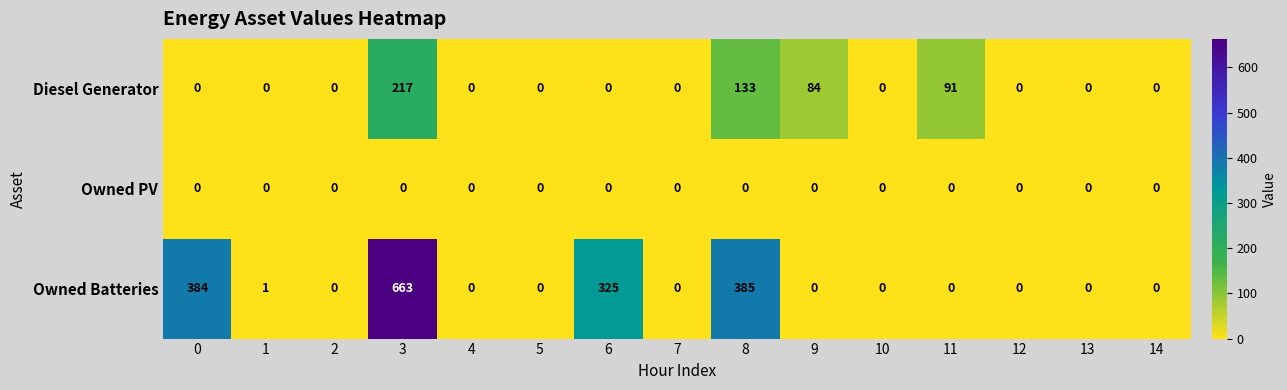

What is the maximum value for Owned Batteries?

663